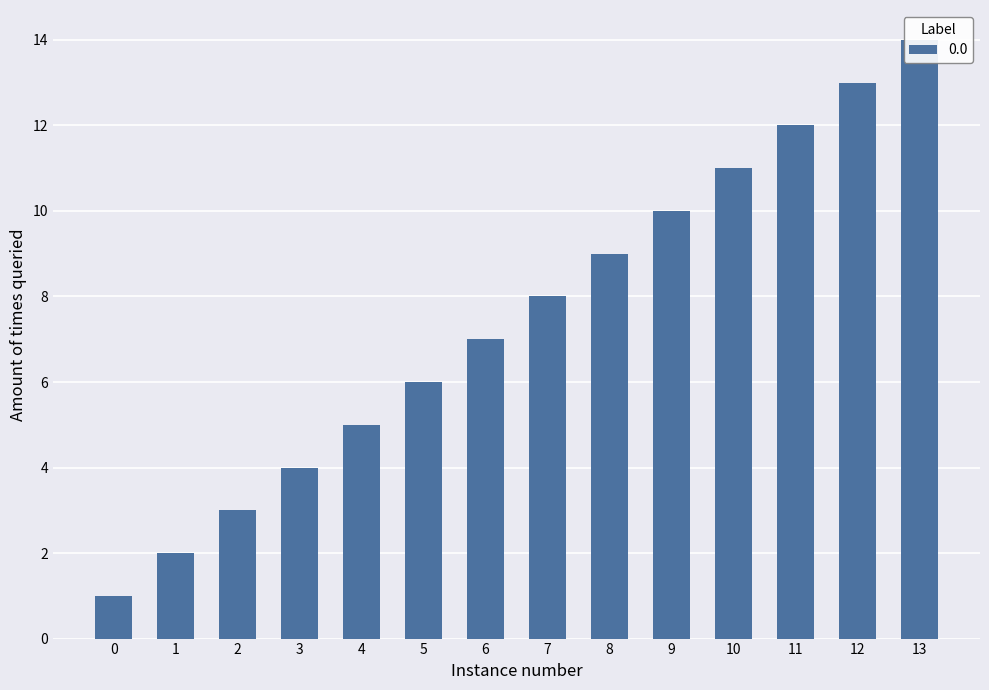

How many categories are shown in the chart?

14